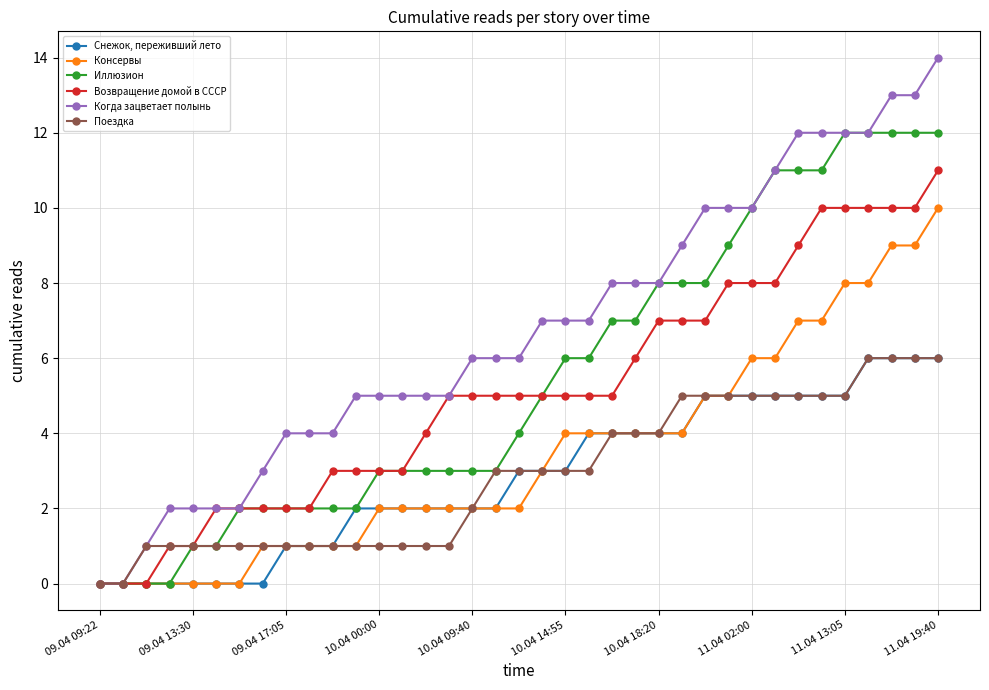

How many Консервы values are between 1 and 5?

21